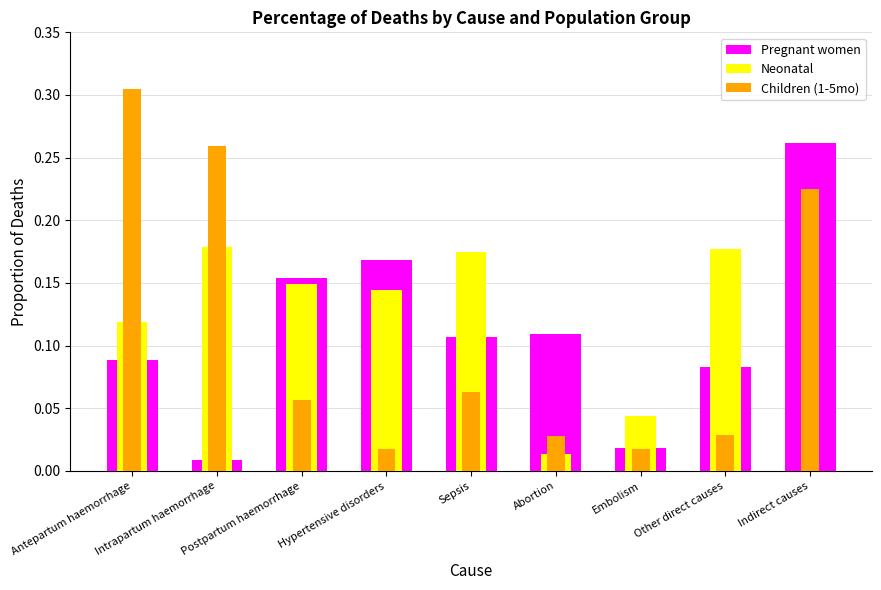

The Pregnant women series shows 0.1 at Postpartum haemorrhage. True or false?

False